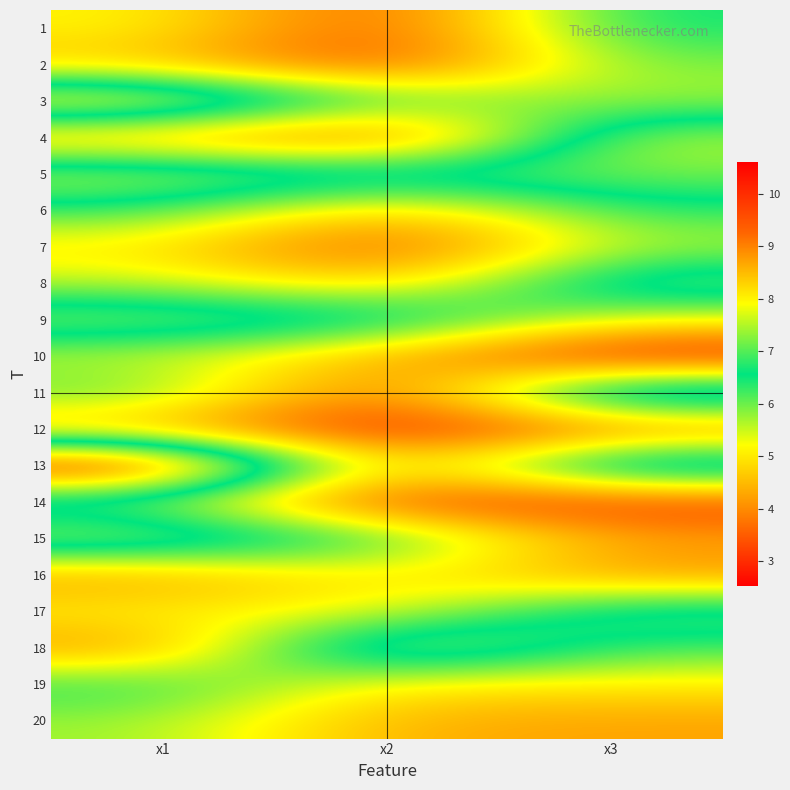

Reading right to left, list all the values displayed in this chart.

1: x3=6.6	x2=3.3	x1=5.2
2: x3=5.9	x2=3.1	x1=4.6
3: x3=5.7	x2=6.3	x1=8.6
4: x3=7.6	x2=3.1	x1=4.2
5: x3=7.2	x2=7.3	x1=7.7
6: x3=6.4	x2=4.4	x1=6.3
7: x3=5.6	x2=3.2	x1=5.0
8: x3=7.4	x2=4.5	x1=5.6
9: x3=5.3	x2=7.1	x1=7.5
10: x3=2.5	x2=4.4	x1=5.5
11: x3=8.4	x2=3.4	x1=6.2
12: x3=3.6	x2=2.7	x1=4.3
13: x3=8.0	x2=4.2	x1=10.6
14: x3=3.0	x2=3.0	x1=5.7
15: x3=4.3	x2=6.5	x1=7.8
16: x3=4.0	x2=5.2	x1=4.1
17: x3=7.2	x2=5.1	x1=5.2
18: x3=6.2	x2=8.2	x1=4.0
19: x3=5.0	x2=4.9	x1=6.5
20: x3=4.2	x2=4.4	x1=5.8